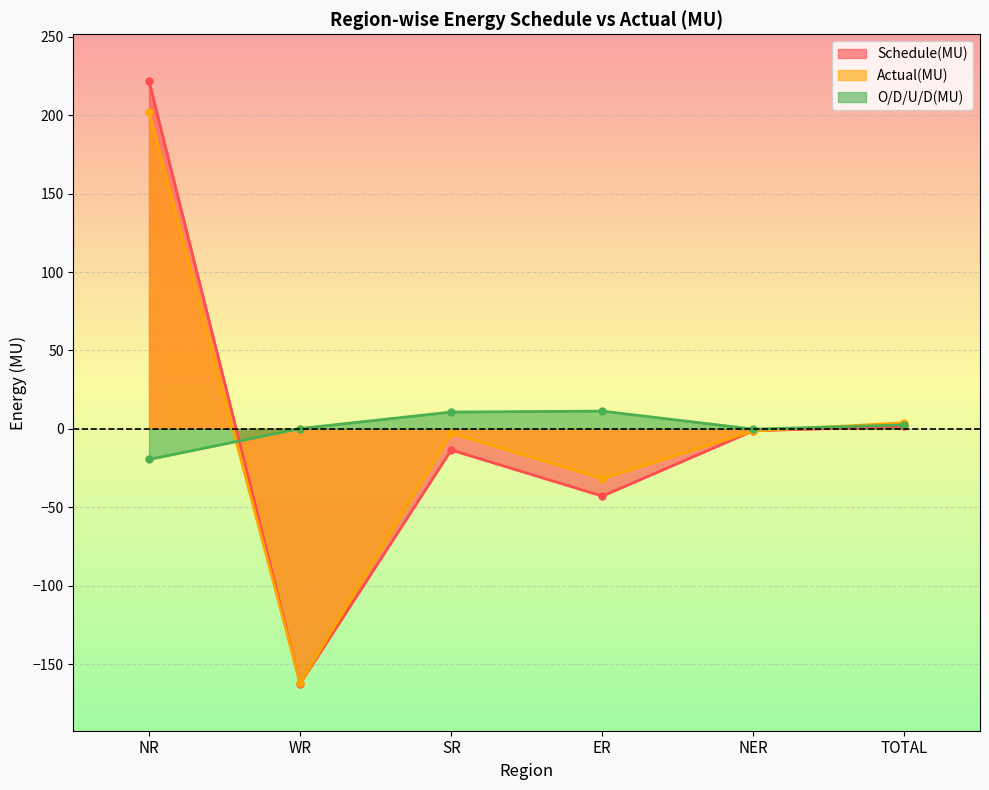

The O/D/U/D(MU) series shows 11.3 at ER. True or false?

True